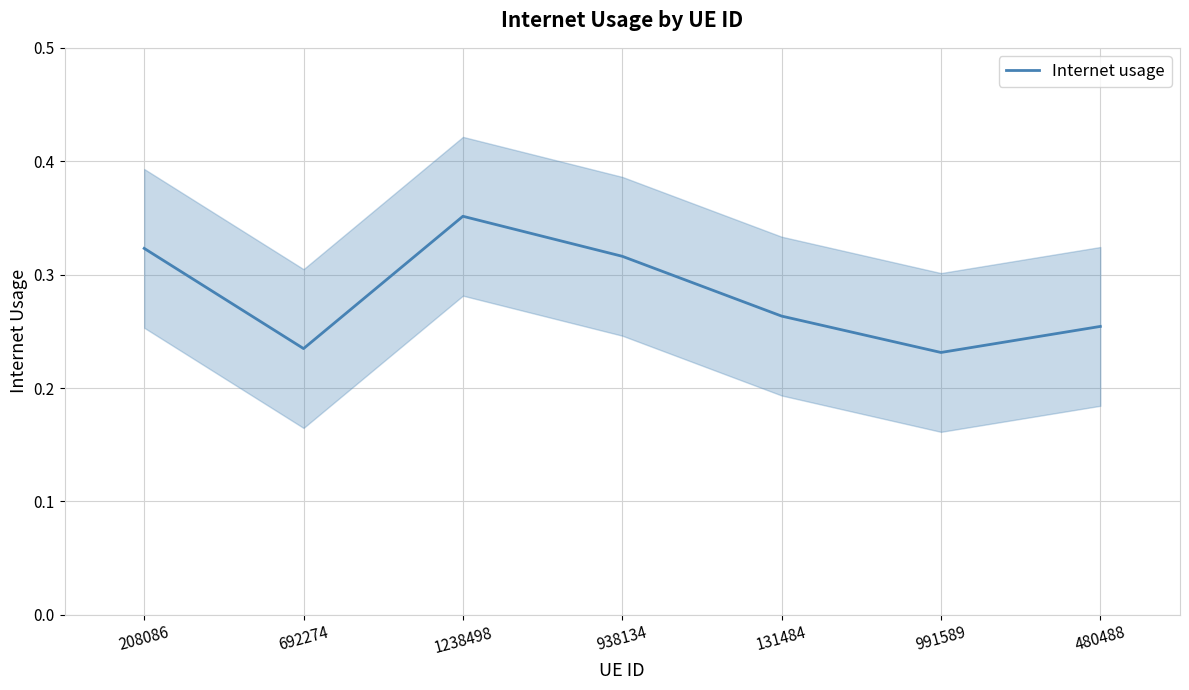

Which category has the lowest value across all series?

991589